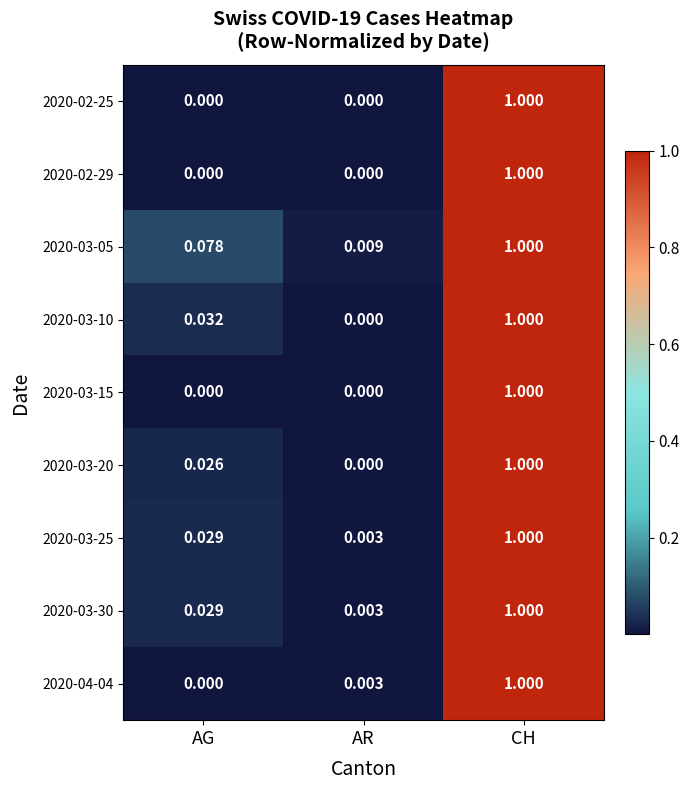

Which label corresponds to the largest value in the chart?

CH